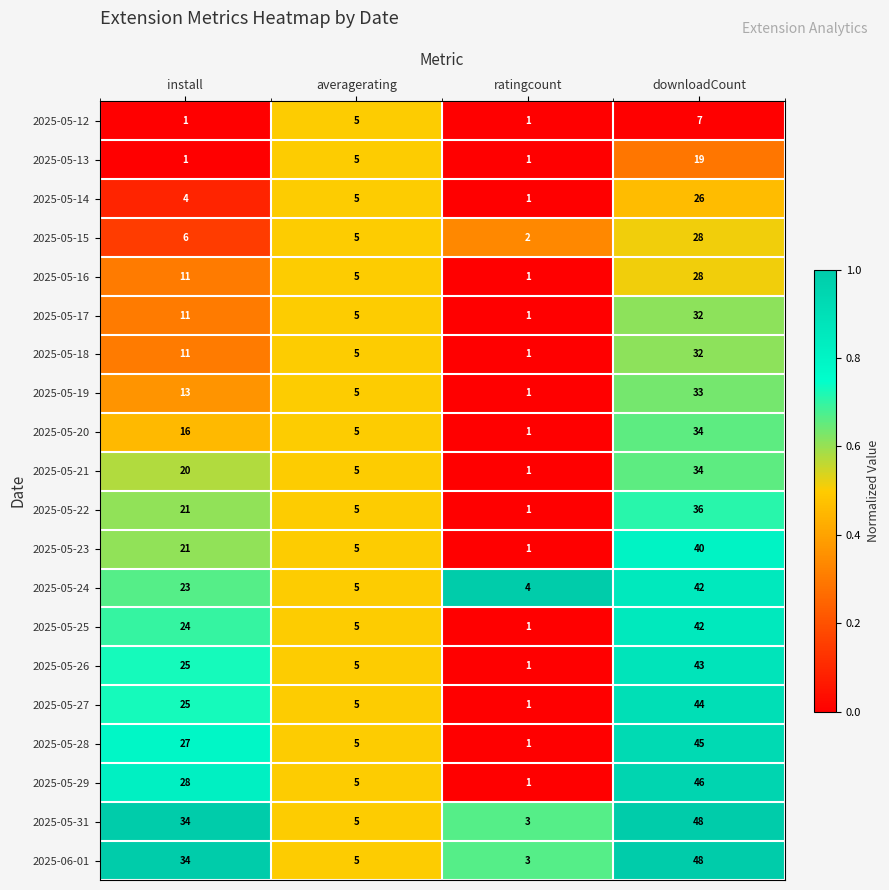

What is the sum of all 2025-05-17 values?

49